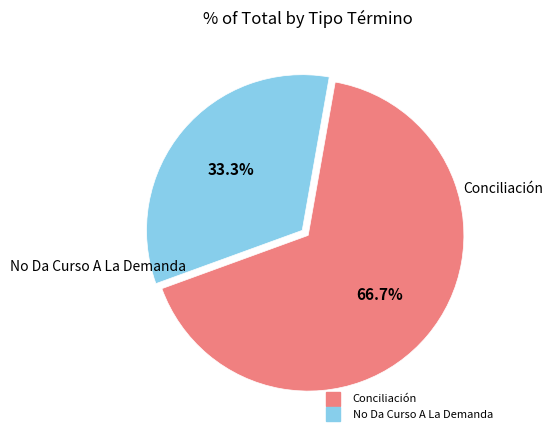

Rank the categories by value from highest to lowest.

Conciliación, No Da Curso A La Demanda